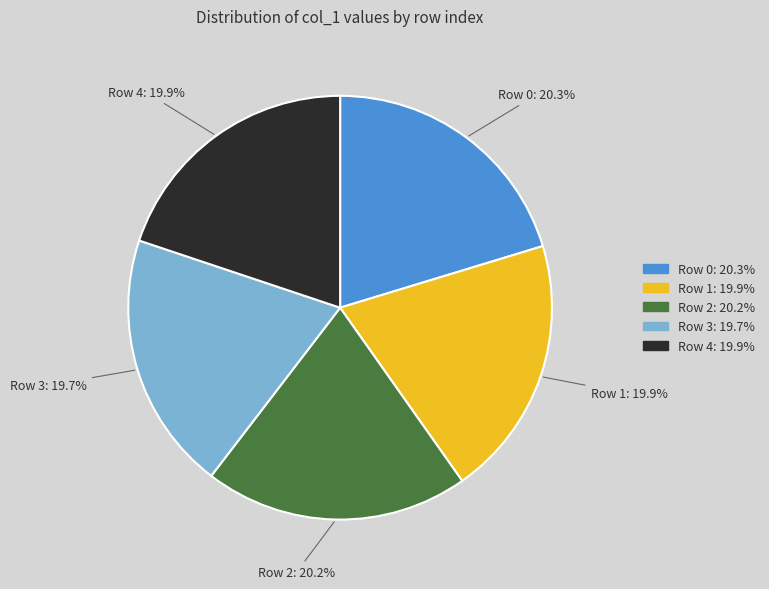

Is there any slice that represents more than half of the pie?

No